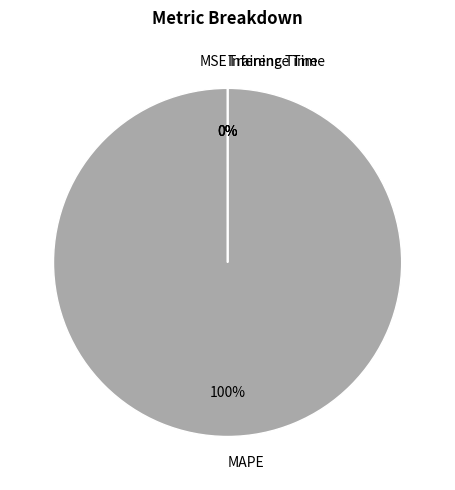

The MAPE slice represents 100% of the pie. True or false?

True